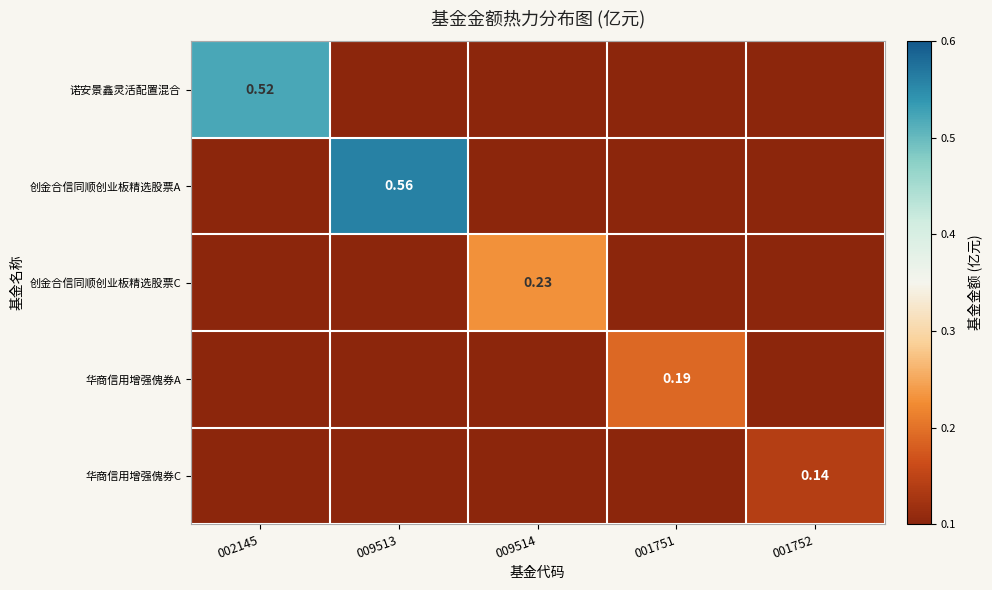

At which category is the sum across all series the highest?

009513